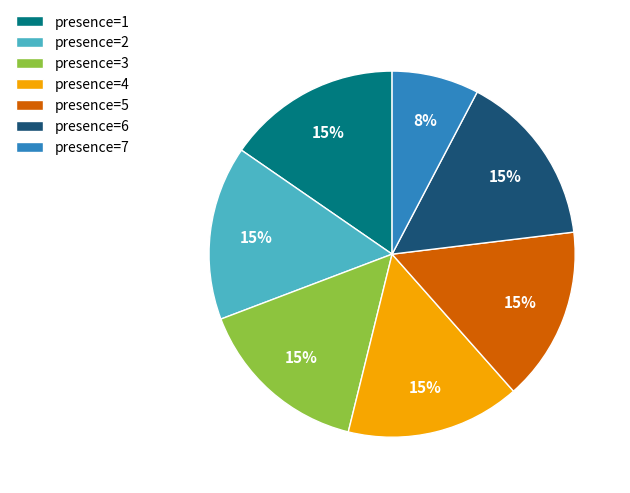

What is the ratio of the value at presence=6 to the value at presence=4?

1.0